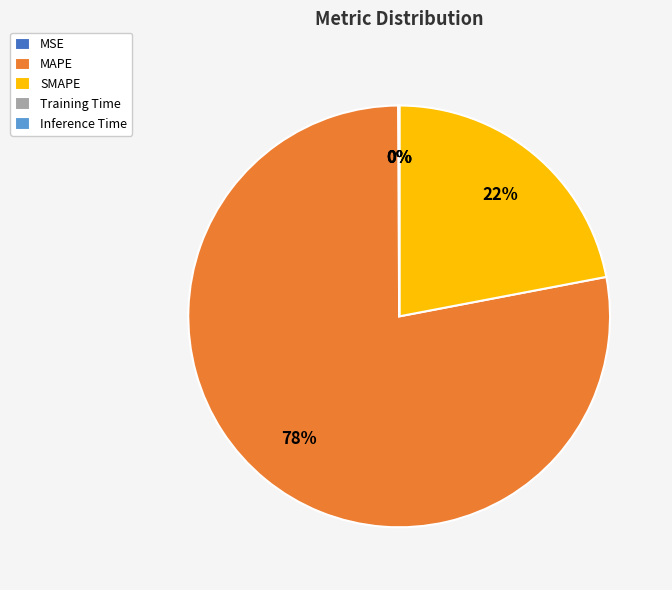

Which slice is the largest?

MAPE